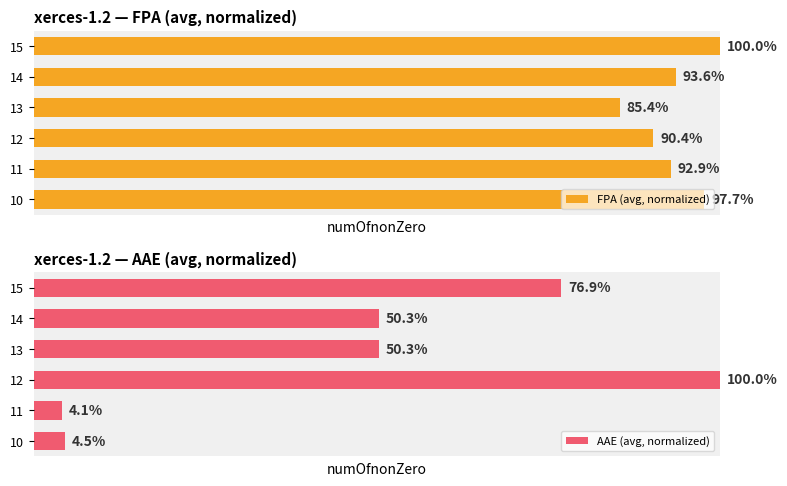

What is the value of the FPA (avg, normalized) bar at the 1st from the left?

97.7